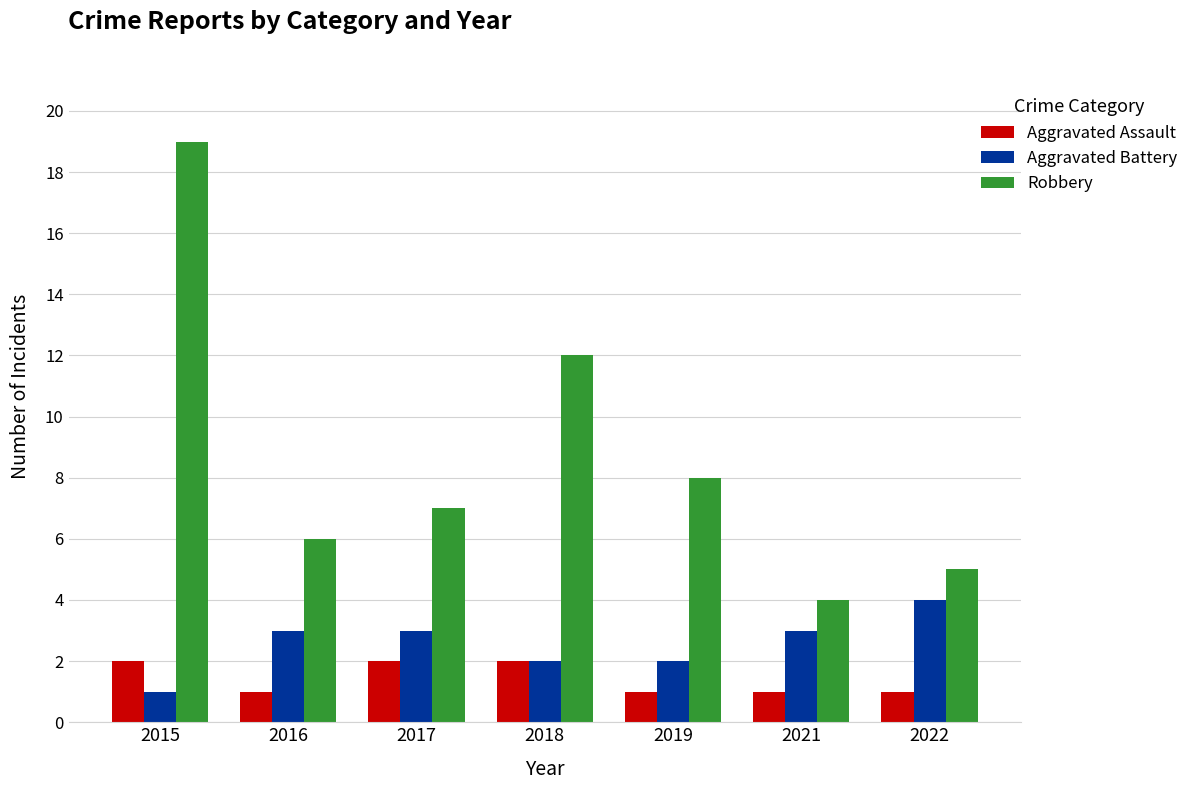

Reading right to left, what are all the values shown in this chart?

Aggravated Assault: 1	1	1	2	2	1	2
Aggravated Battery: 4	3	2	2	3	3	1
Robbery: 5	4	8	12	7	6	19